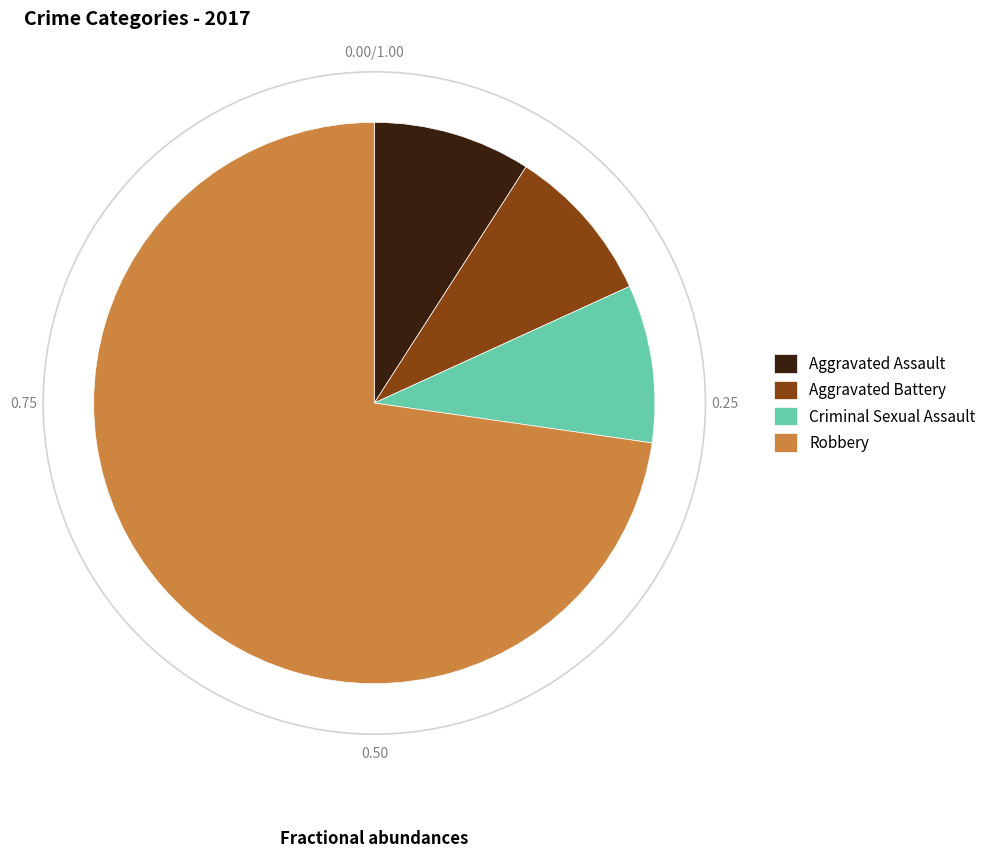

Approximately how many times larger is the value at Robbery compared to Criminal Sexual Assault?

8.0